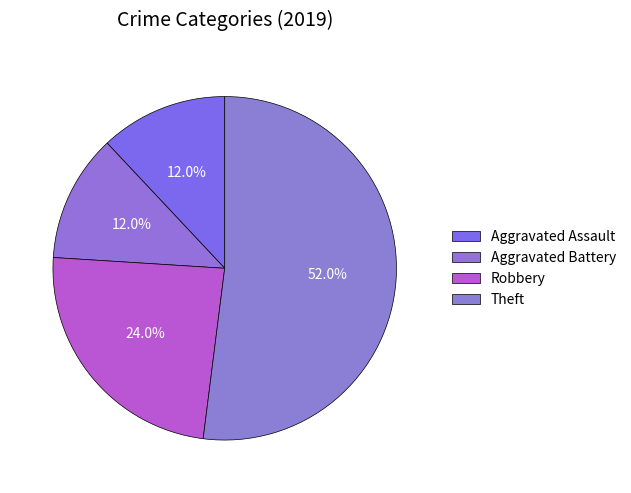

To the nearest percent, what percentage of the pie is Aggravated Assault?

12%